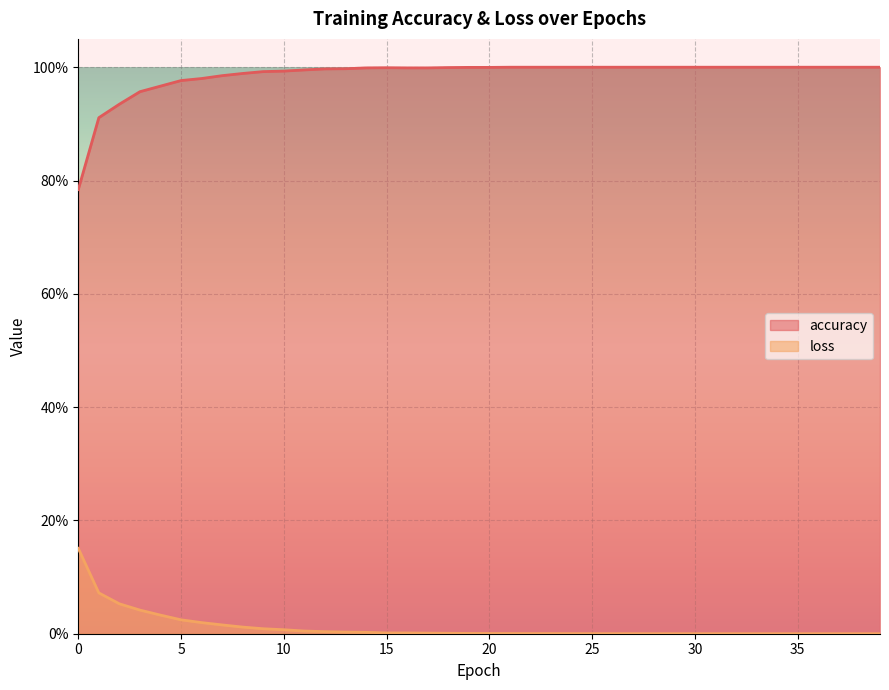

True or false: accuracy and loss intersect in this chart.

False